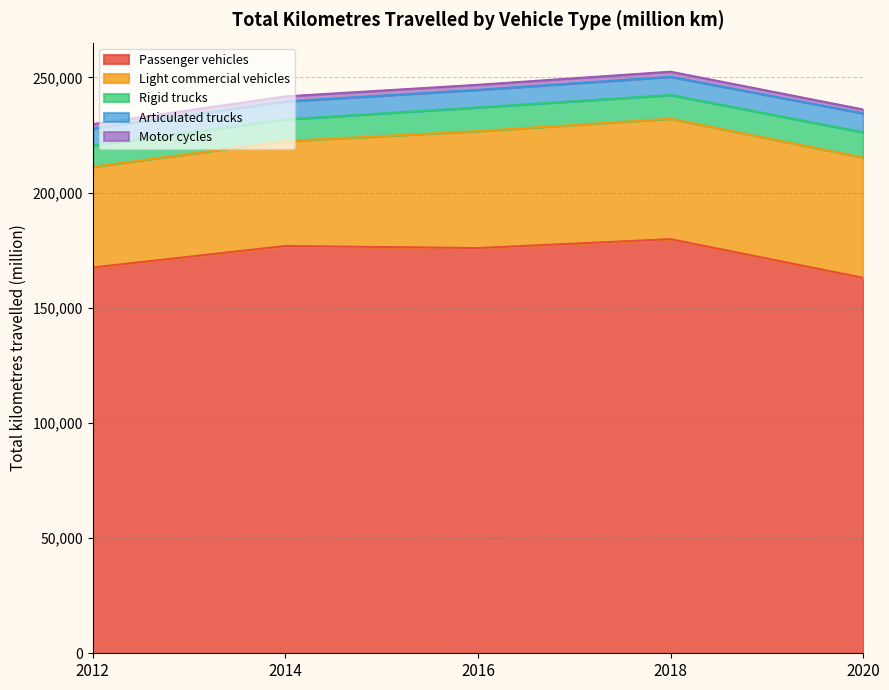

What is the value of the Passenger vehicles point at the 5th from the left?

162983